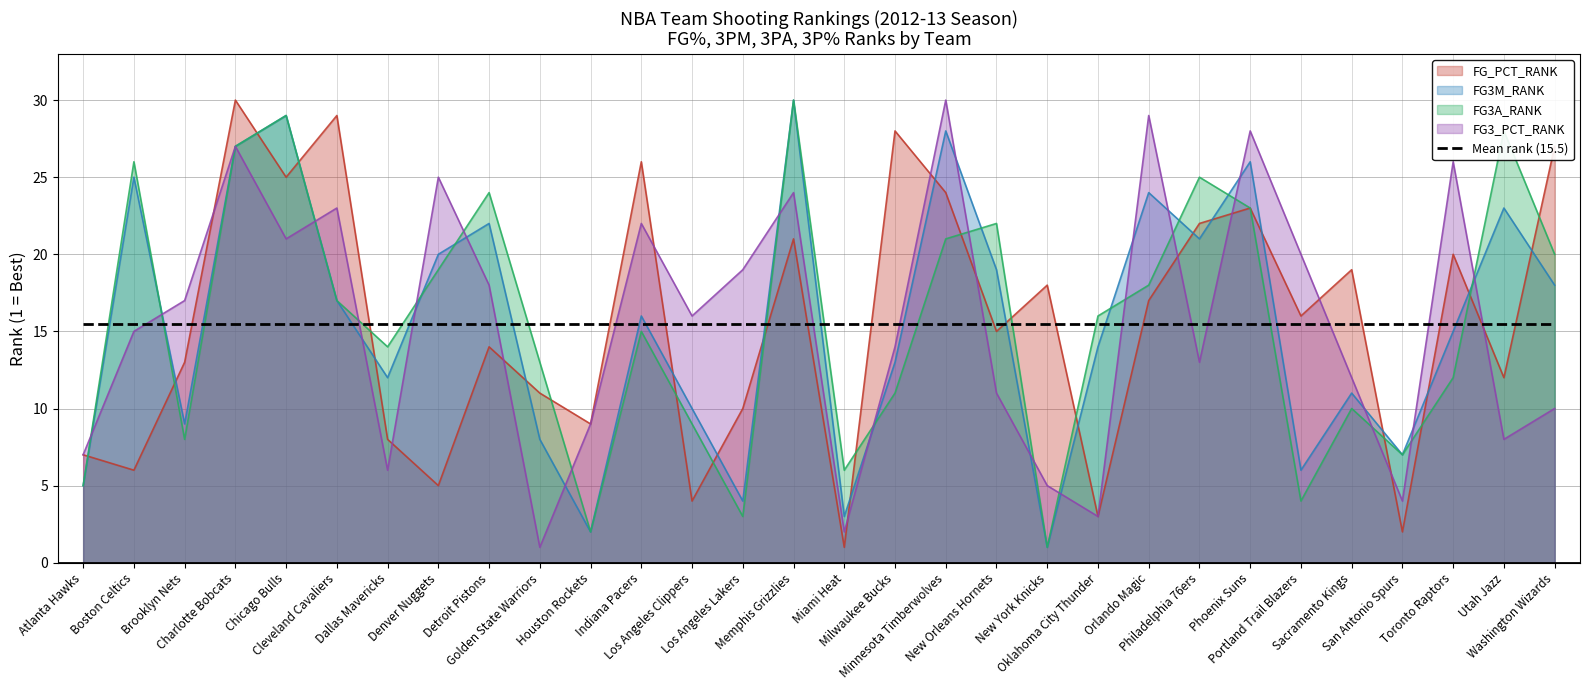

What are all the series names shown in the legend?

FG_PCT_RANK, FG3M_RANK, FG3A_RANK, FG3_PCT_RANK, Mean rank (15.5)